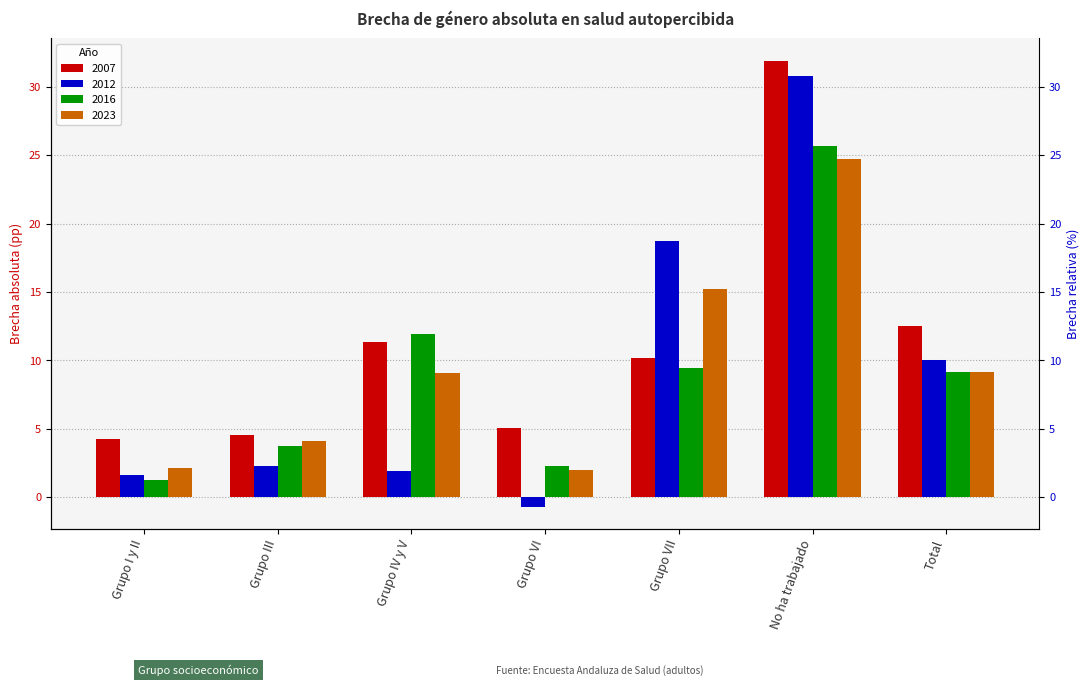

Between Grupo IV y V and Grupo VII, which is larger?

Grupo IV y V